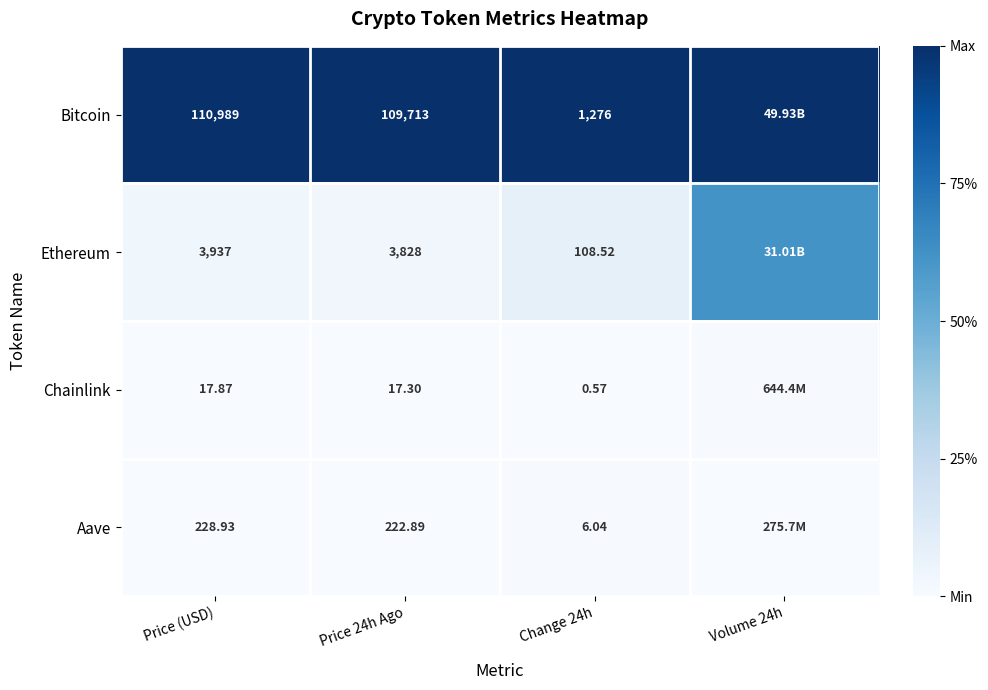

Which series changed the most between Price 24h Ago and Change 24h?

Bitcoin